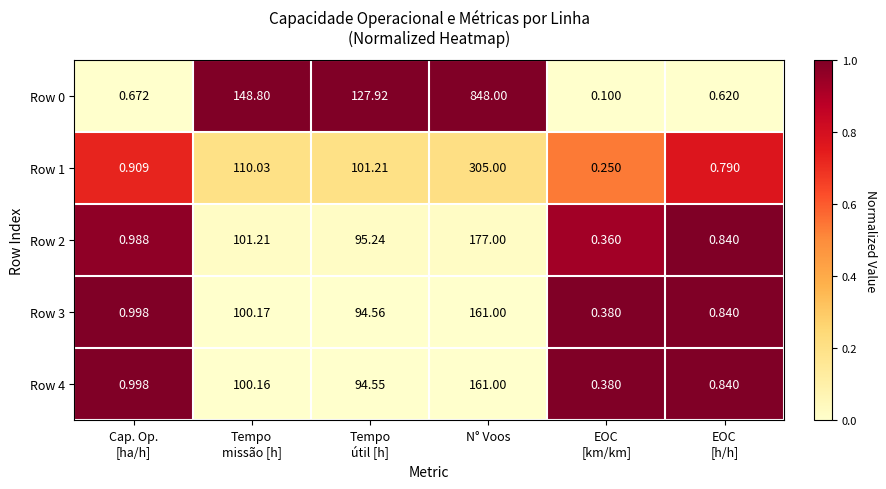

At which category is the sum across all series the highest?

N° Voos